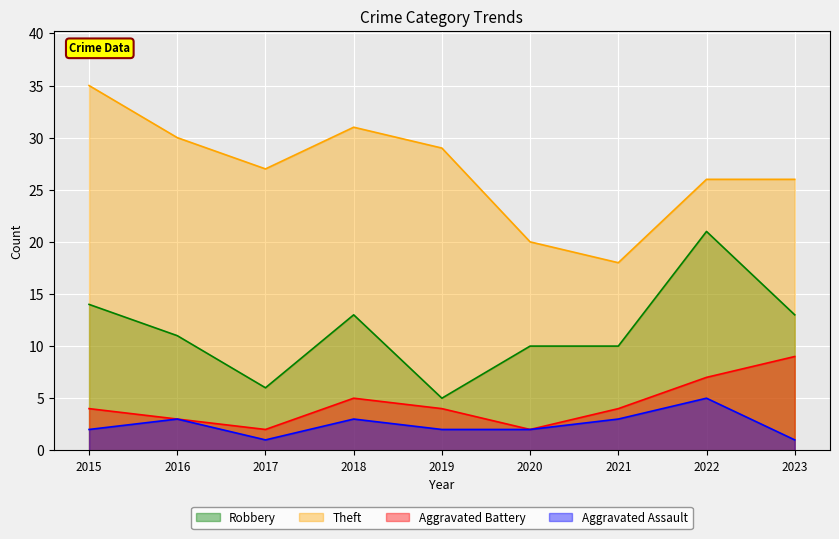

At which label does Aggravated Assault reach its minimum?

2017